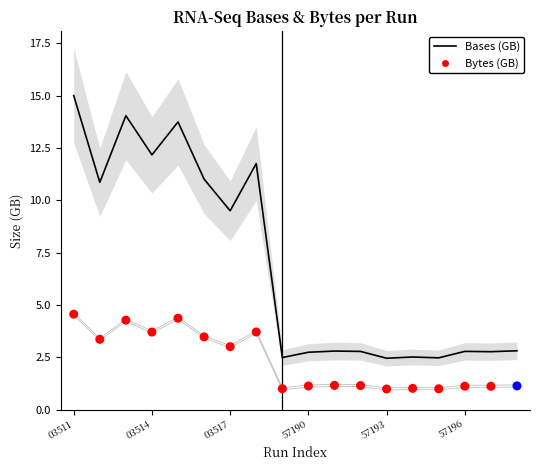

At which category is the sum across all series the highest?

03511